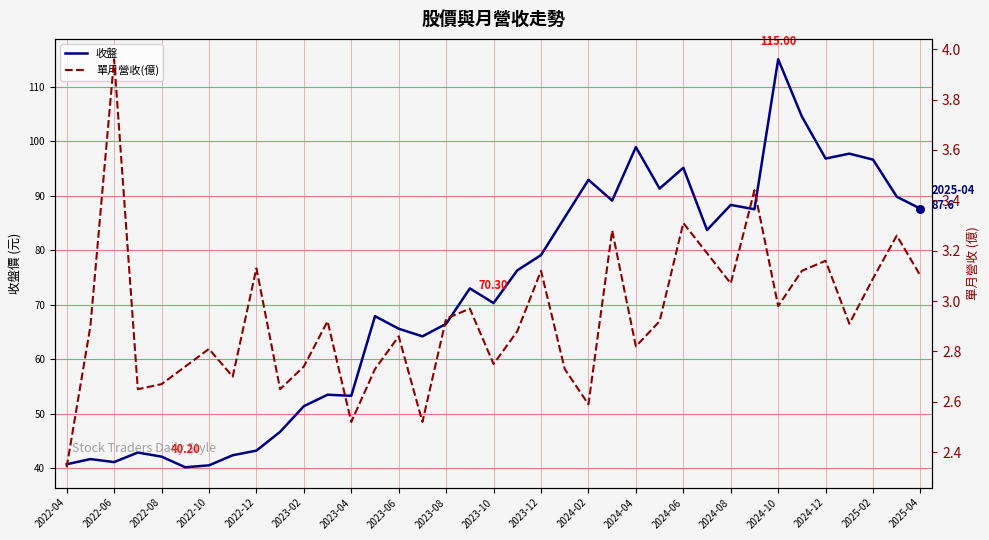

Which series contains the lowest Y value?

單月營收(億)